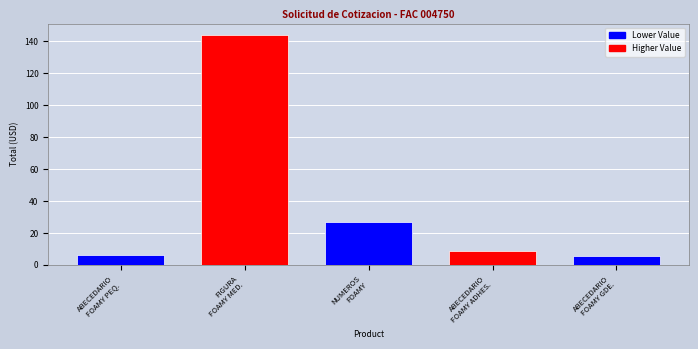

What is the greatest value displayed?

144.0